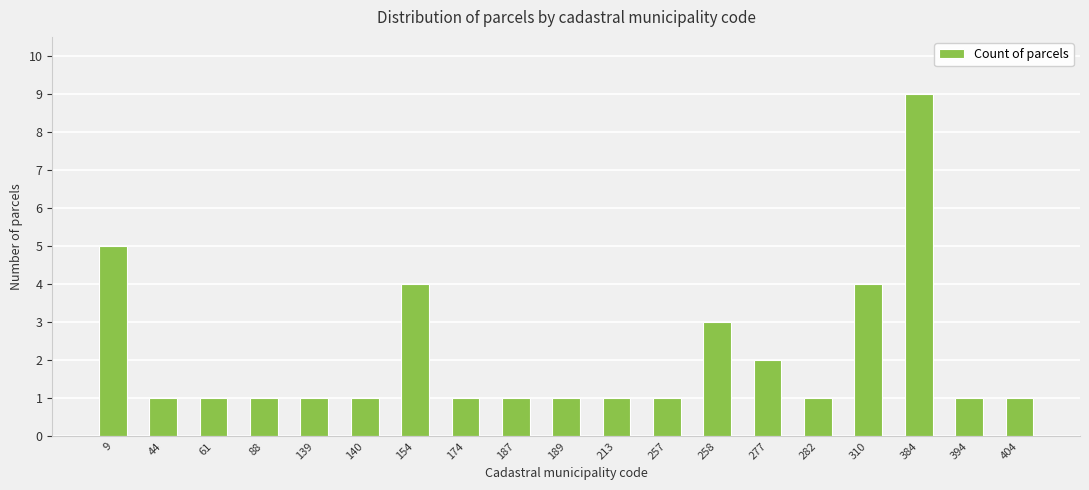

How many values are between 1 and 3?

15